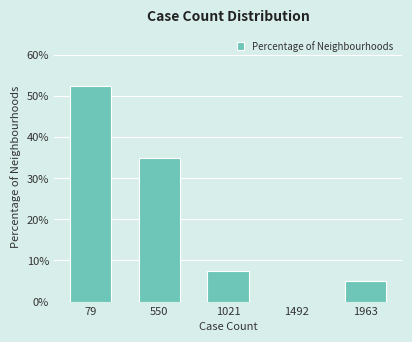

Reading left to right, what are all the values shown in this chart?

79=52.5	550=35.0	1021=7.5	1492=0.0	1963=5.0